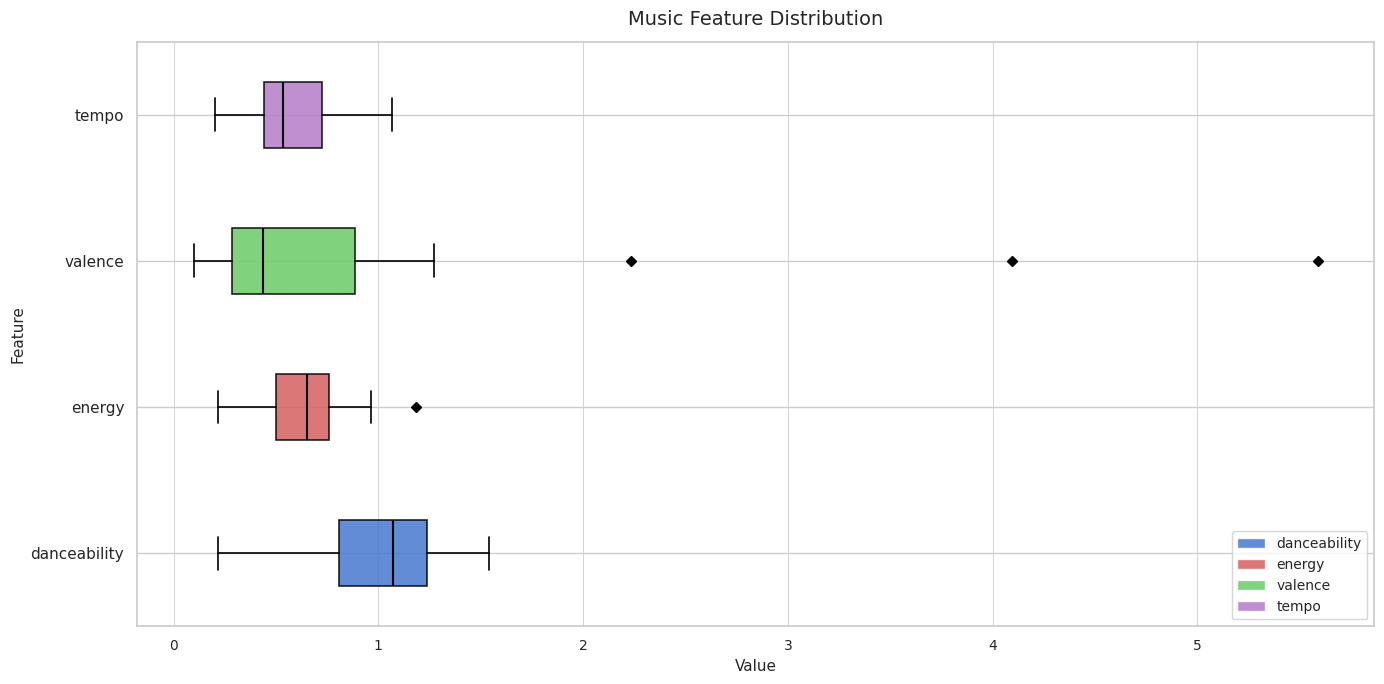

Reading bottom to top, transcribe this box plot: for each box, give where its median line is, the range the box spans, and where its two whiskers end, as read against the x-axis. The values are not printed on the chart, so give them approximately, as read against the axis.

danceability: median 1.1, box 0.8 to 1.2, whiskers 0.2 to 1.5
energy: median 0.7, box 0.5 to 0.8, whiskers 0.2 to 1.0
valence: median 0.4, box 0.3 to 0.9, whiskers 0.1 to 1.3
tempo: median 0.5, box 0.4 to 0.7, whiskers 0.2 to 1.1